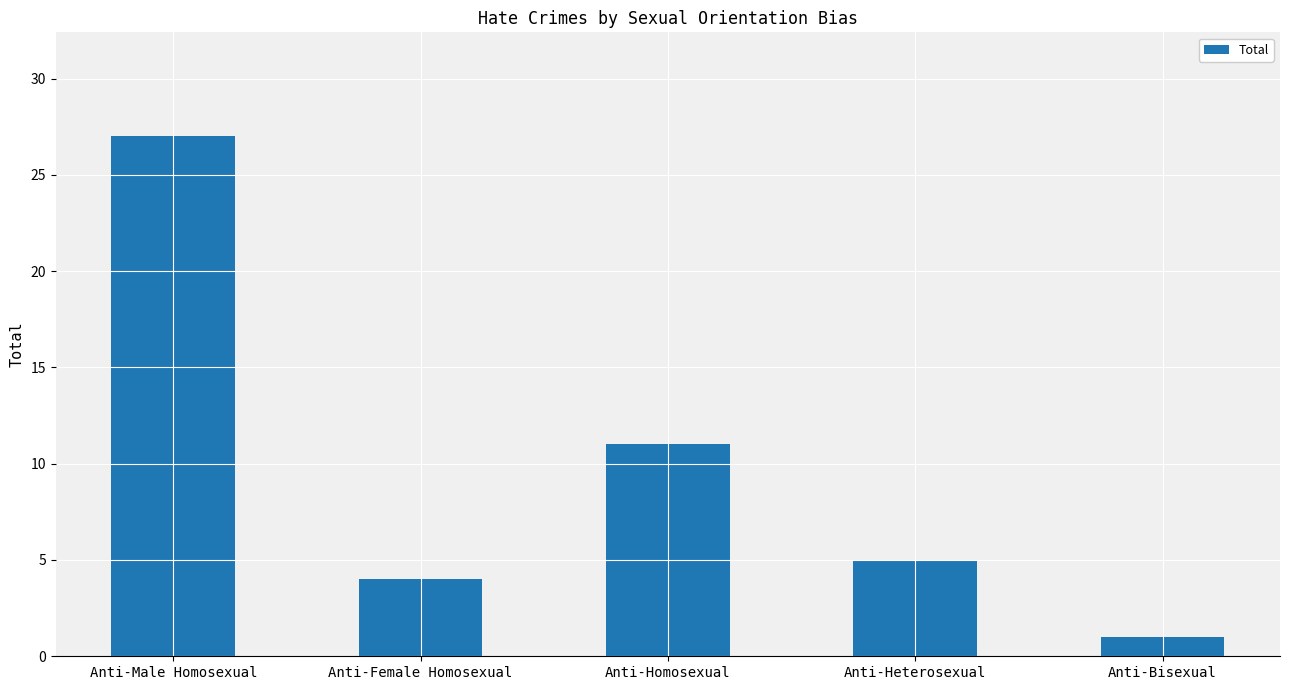

Count the number of categories in the chart.

5